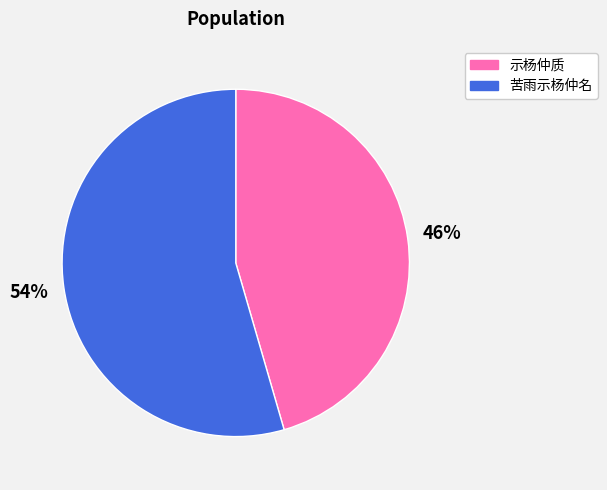

Rank the categories by value from highest to lowest.

苦雨示杨仲名, 示杨仲质